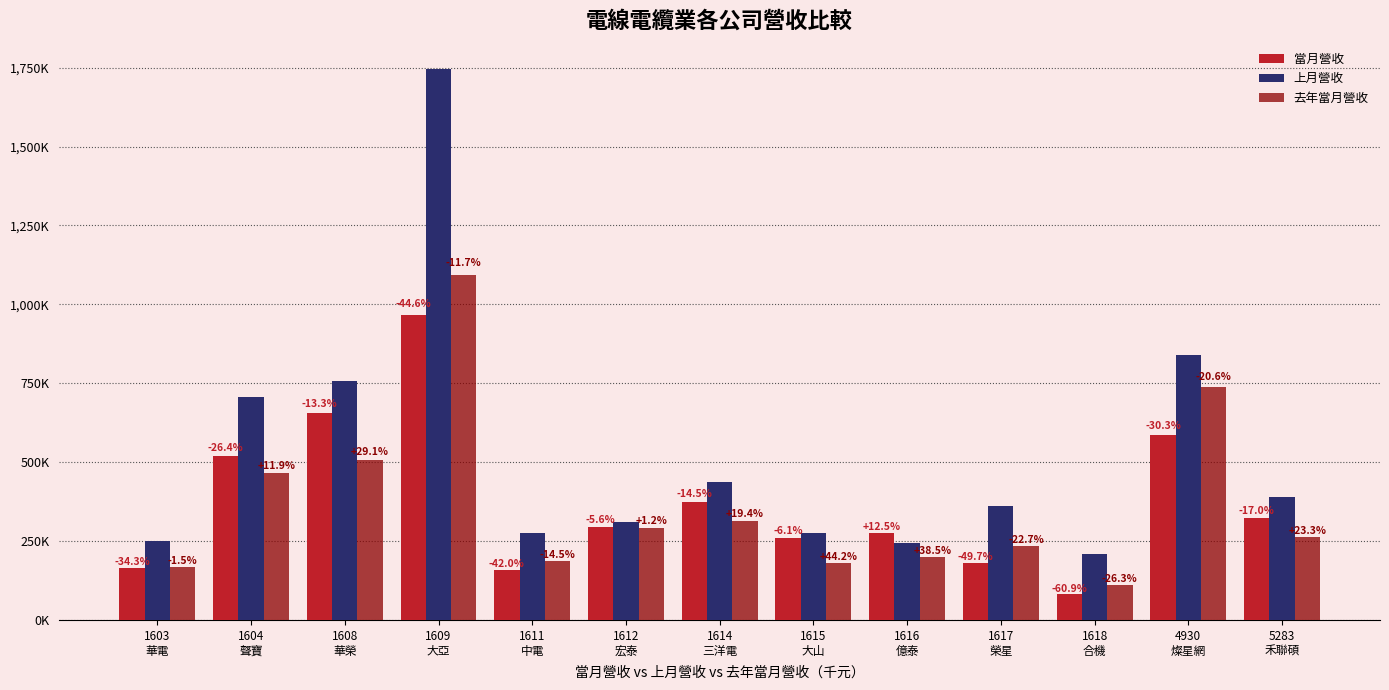

What is the difference between the maximum and minimum values in the 去年當月營收 series?

983837